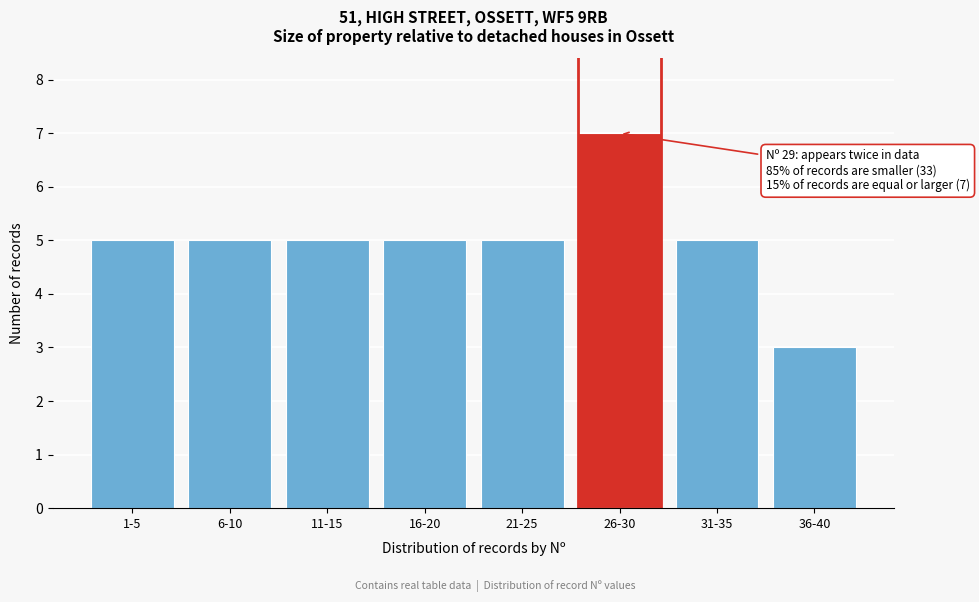

Reading left to right, extract all data points from this chart.

1-5=5	6-10=5	11-15=5	16-20=5	21-25=5	26-30=7	31-35=5	36-40=3